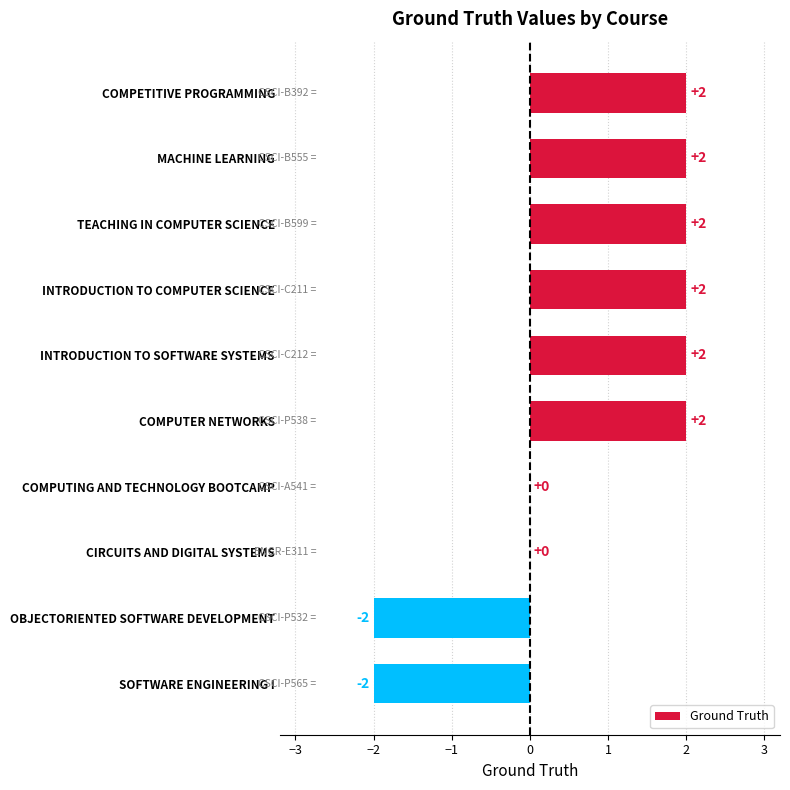

What is the sum of the values at INTRODUCTION TO COMPUTER SCIENCE and COMPUTER NETWORKS?

4